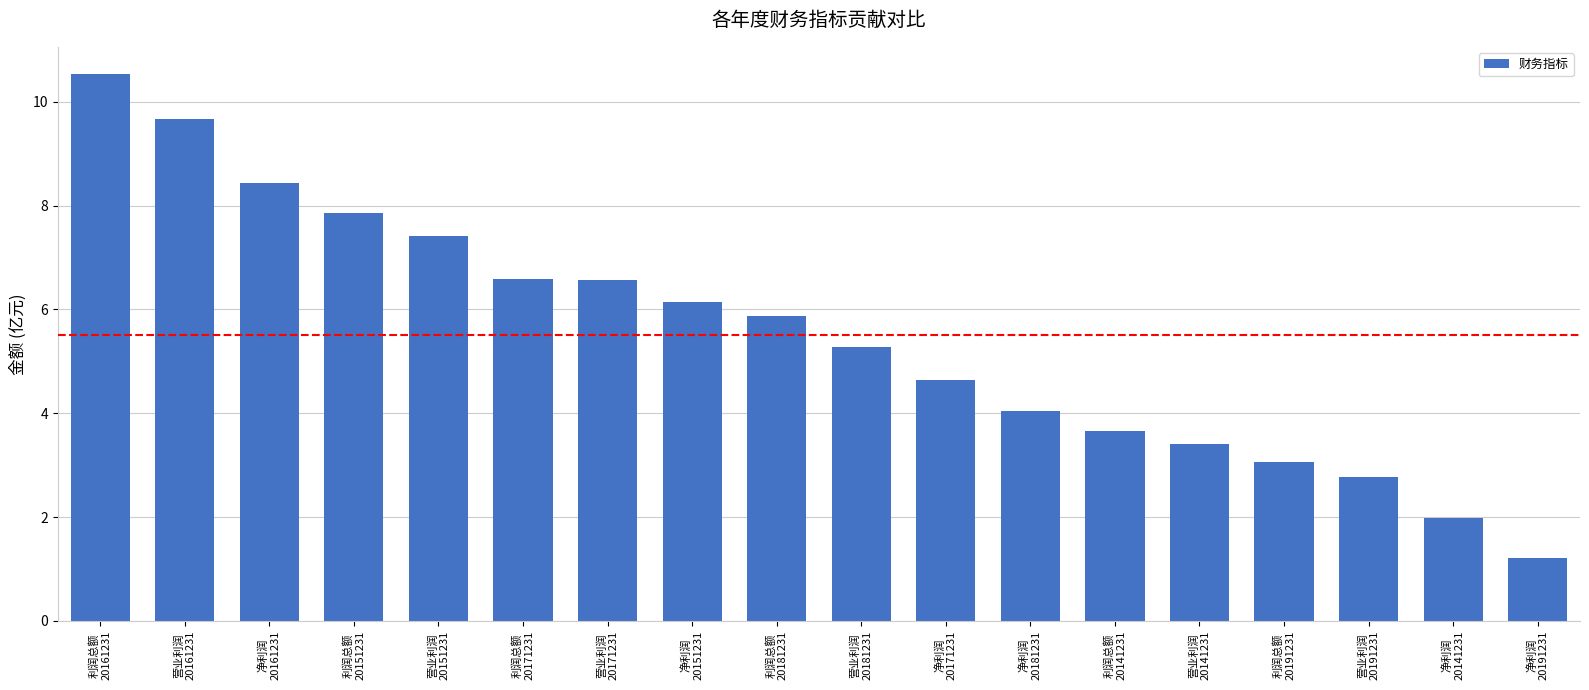

What is the change in value from 营业利润
20141231 to 营业利润
20191231?

-0.6